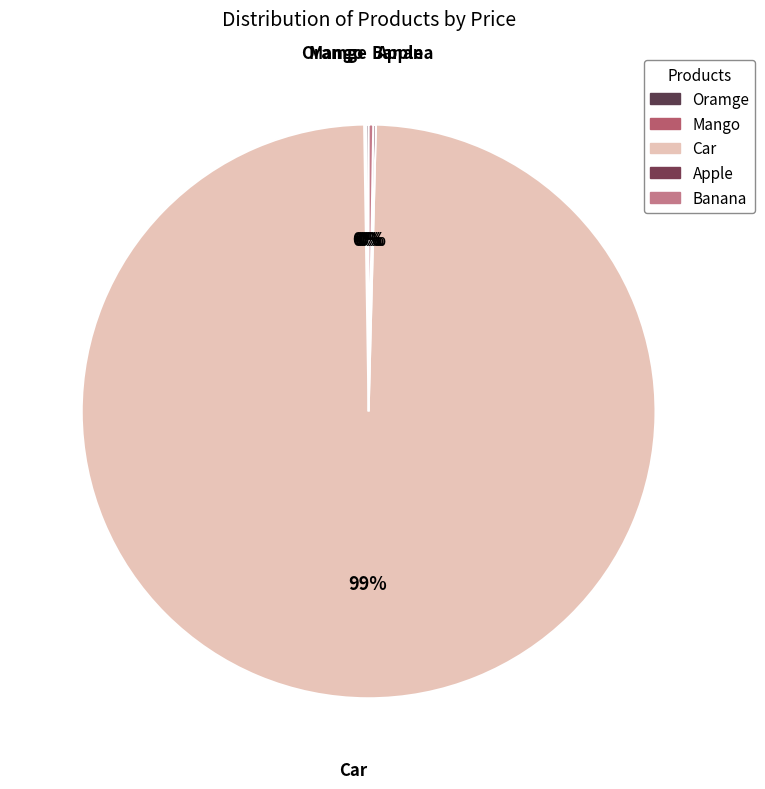

To the nearest percent, what is the combined percentage of Car and Mango?

99%